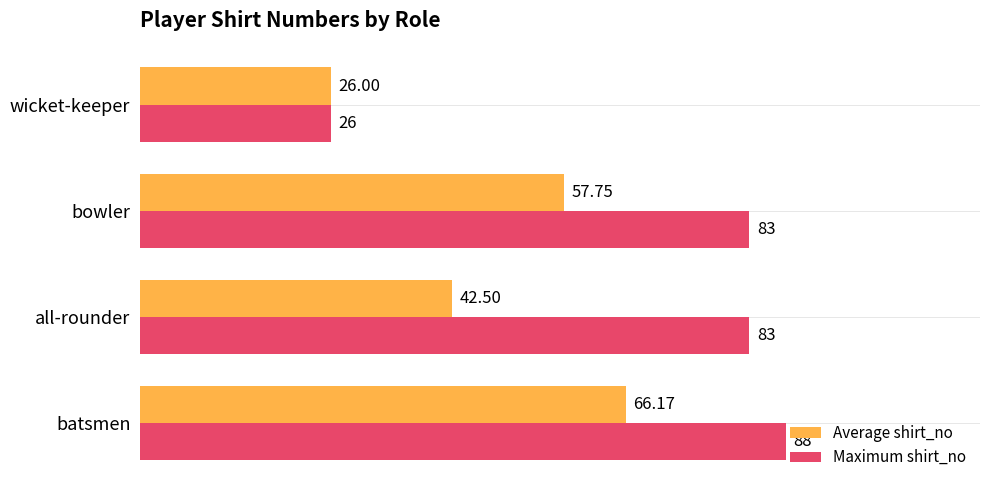

Rank the series at all-rounder from highest to lowest value.

Maximum shirt_no, Average shirt_no